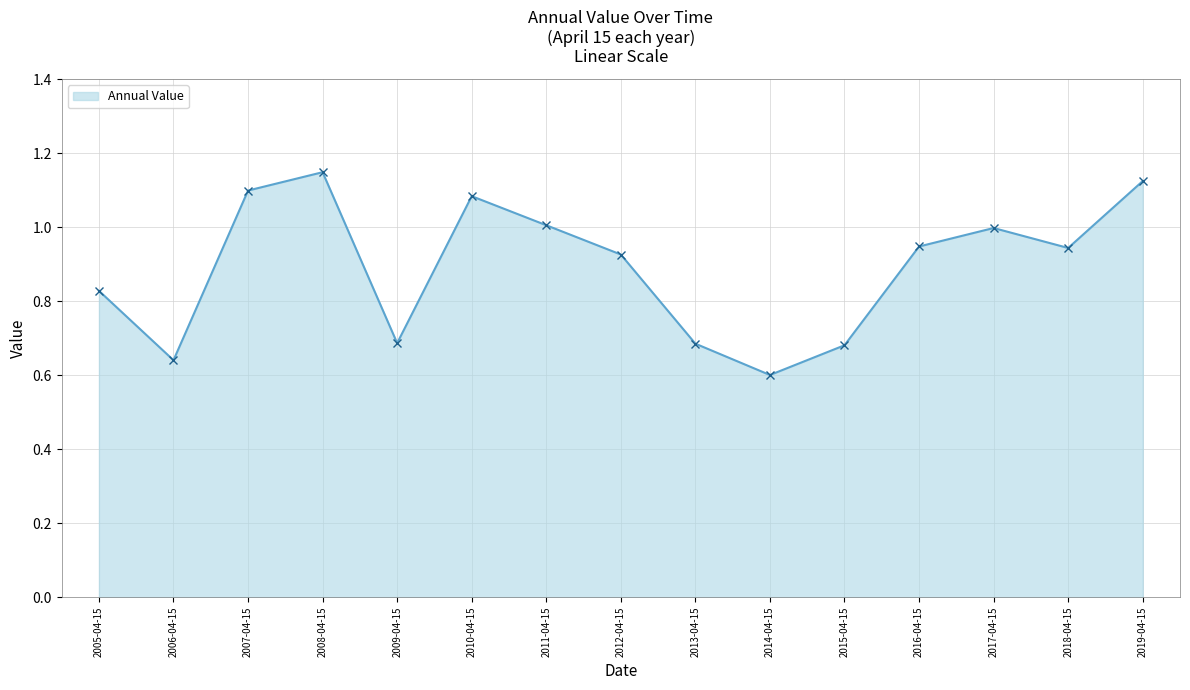

Between 2015-04-15 and 2017-04-15, which is larger?

2017-04-15